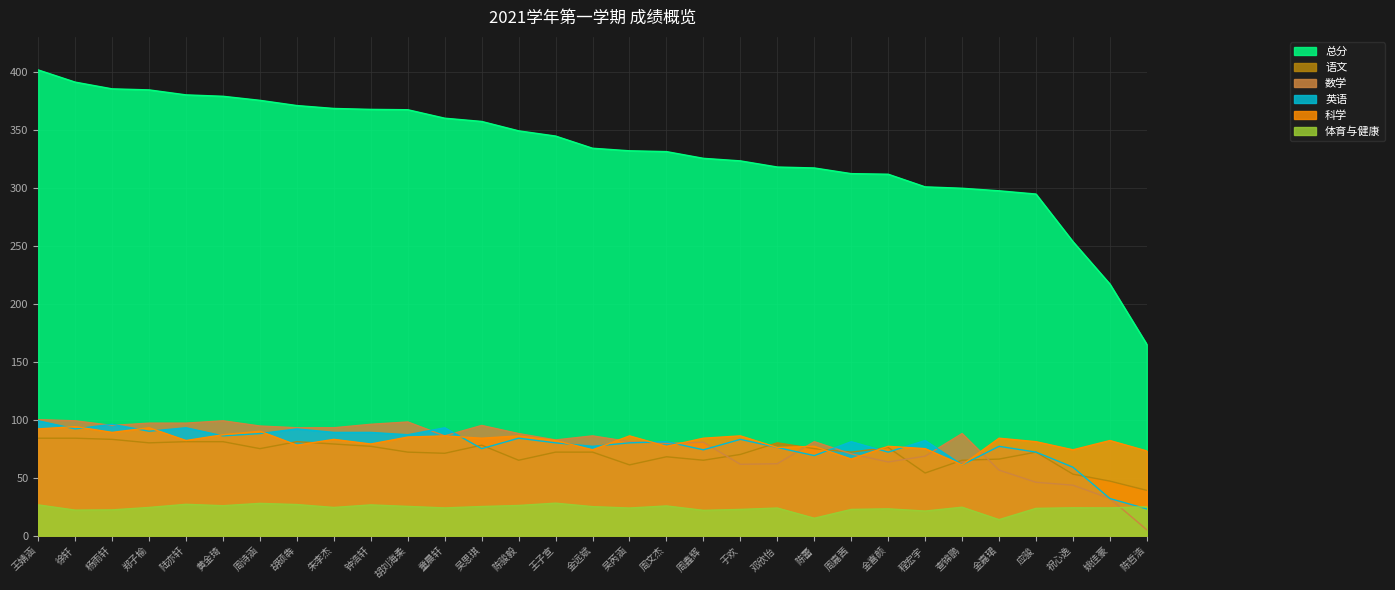

Between 金远斌 and 祝心逸, which series saw the biggest shift?

总分